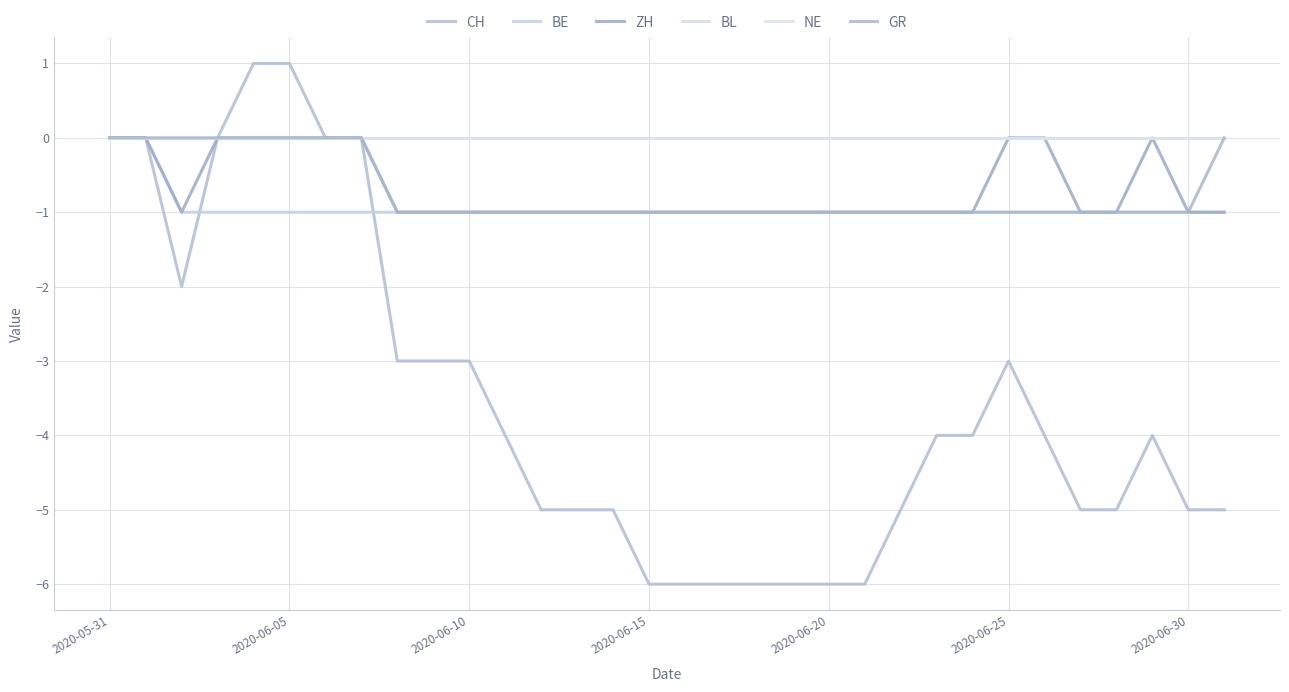

Does the chart have visible grid lines?

Yes